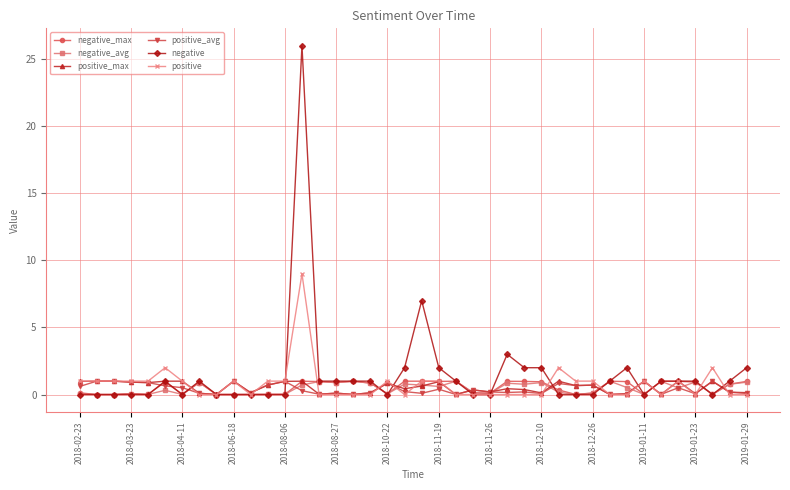

What are all the series names shown in the legend?

negative_max, negative_avg, positive_max, positive_avg, negative, positive